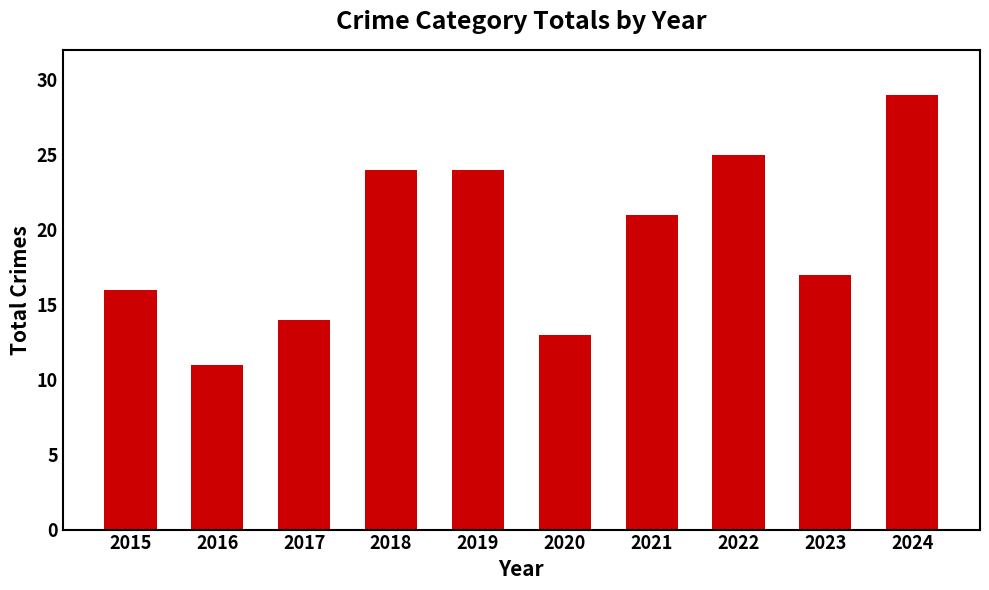

What is the value of the 6th bar from the left?

13